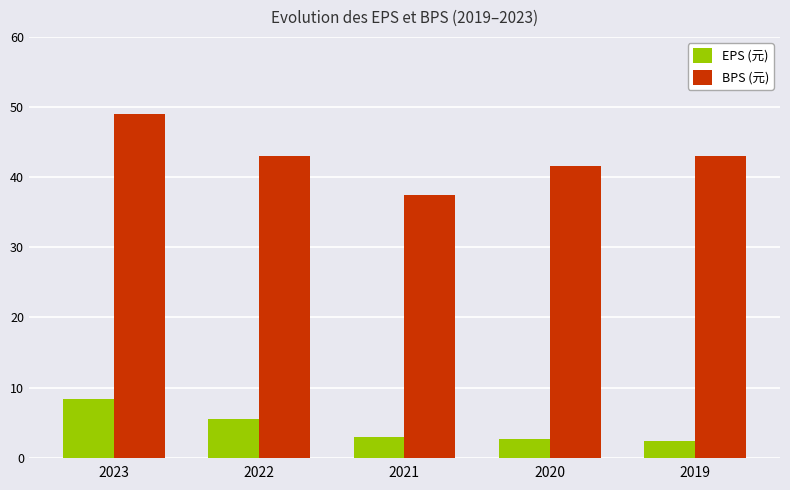

What is the sum of the BPS (元) values at 2020 and 2019?

84.6